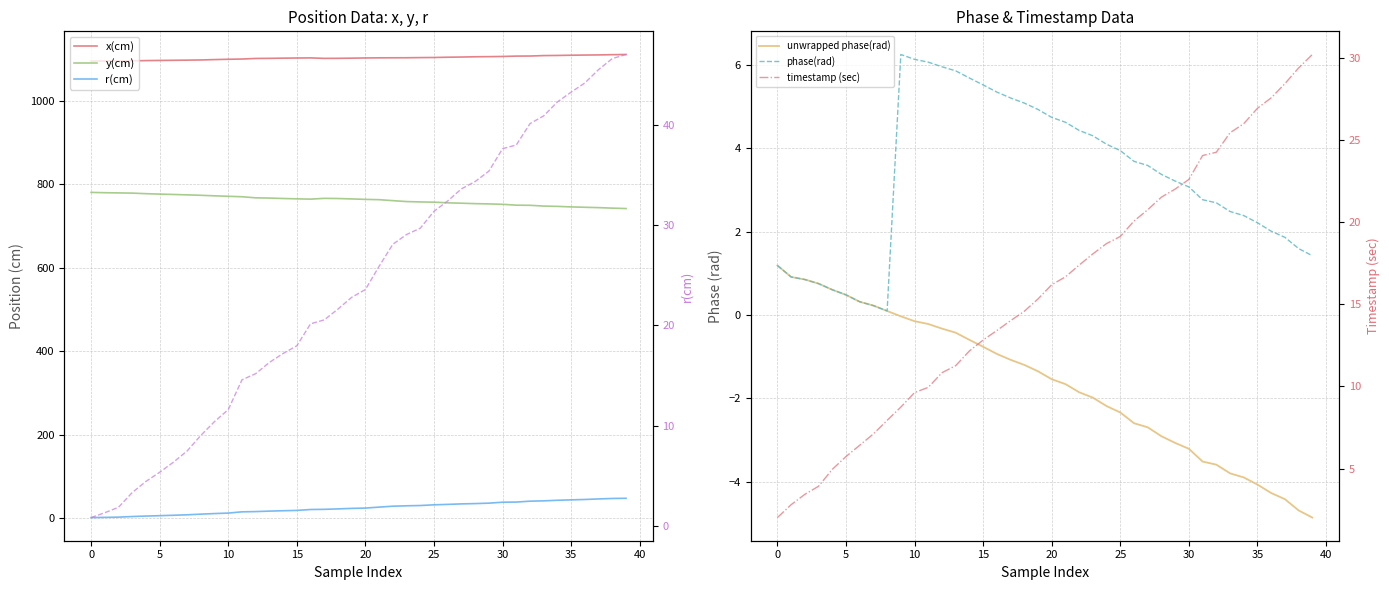

True or false: y(cm) and phase(rad) intersect in this chart.

False